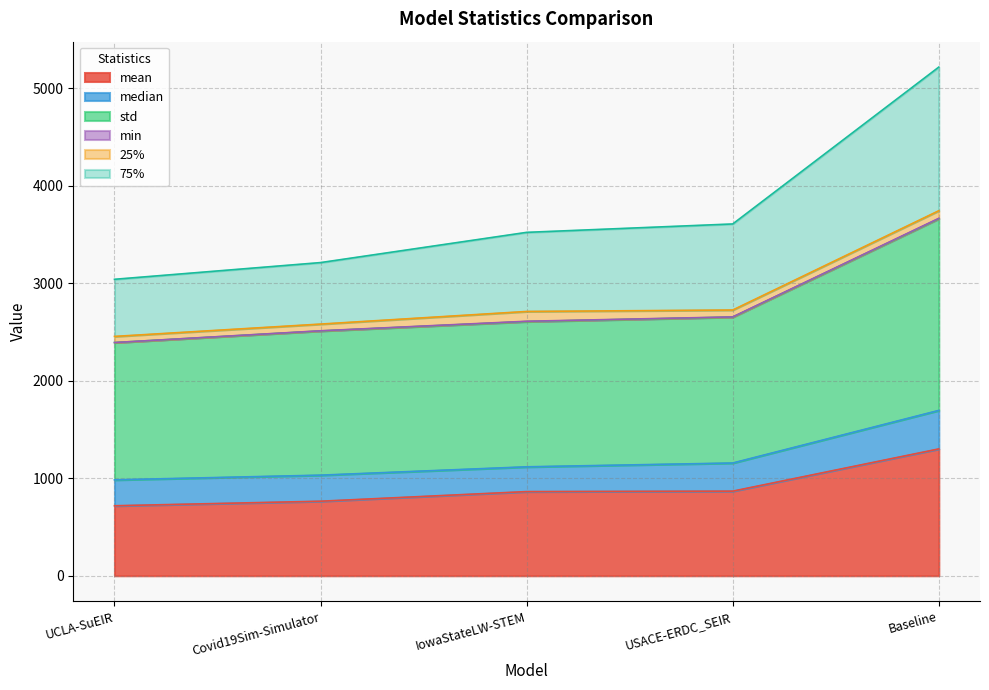

At which category is the sum across all series the highest?

Baseline